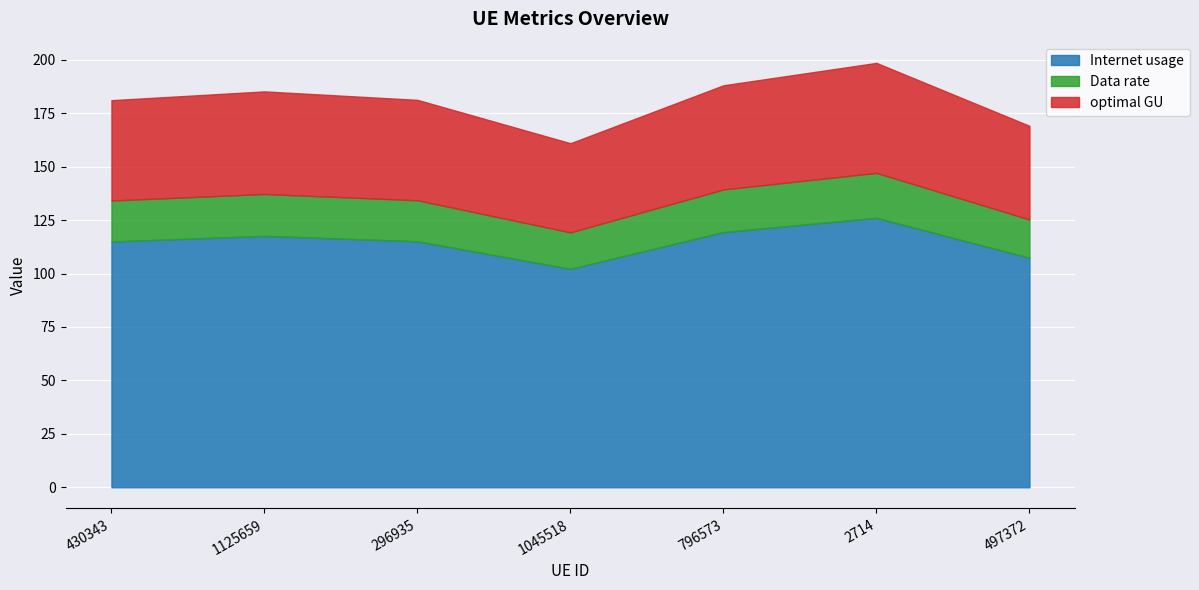

What is the label of the 4th point from the left?

1045518